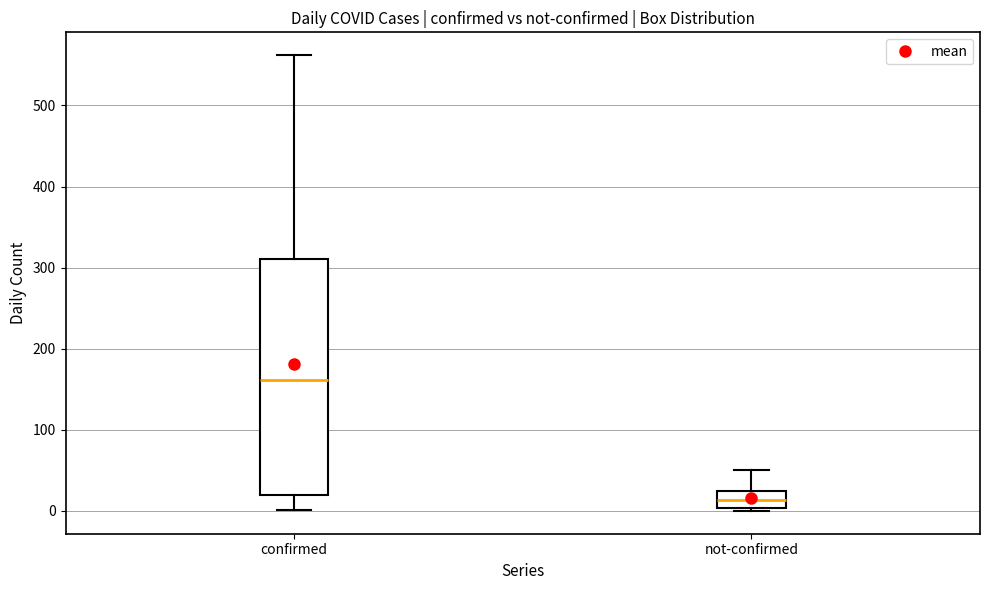

Which box's median line is the highest?

confirmed